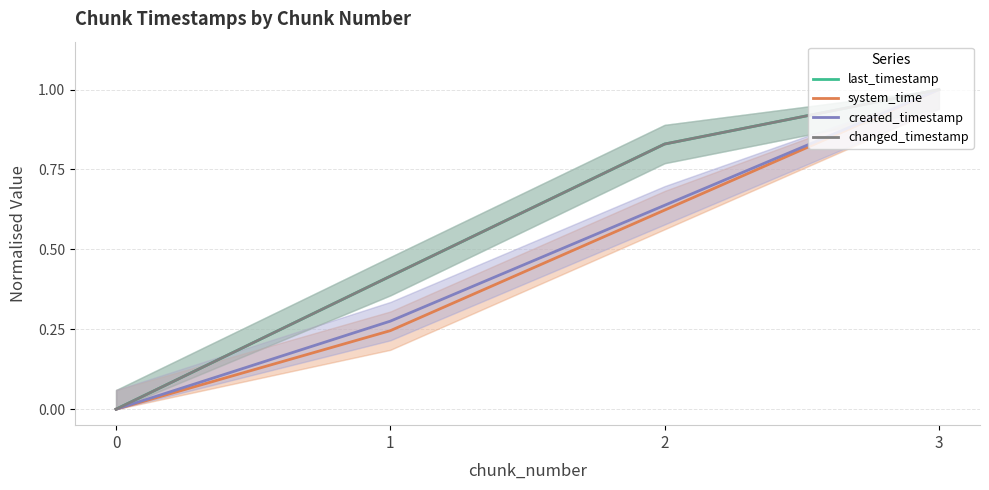

What is the difference between the maximum and minimum values in the created_timestamp series?

1.0